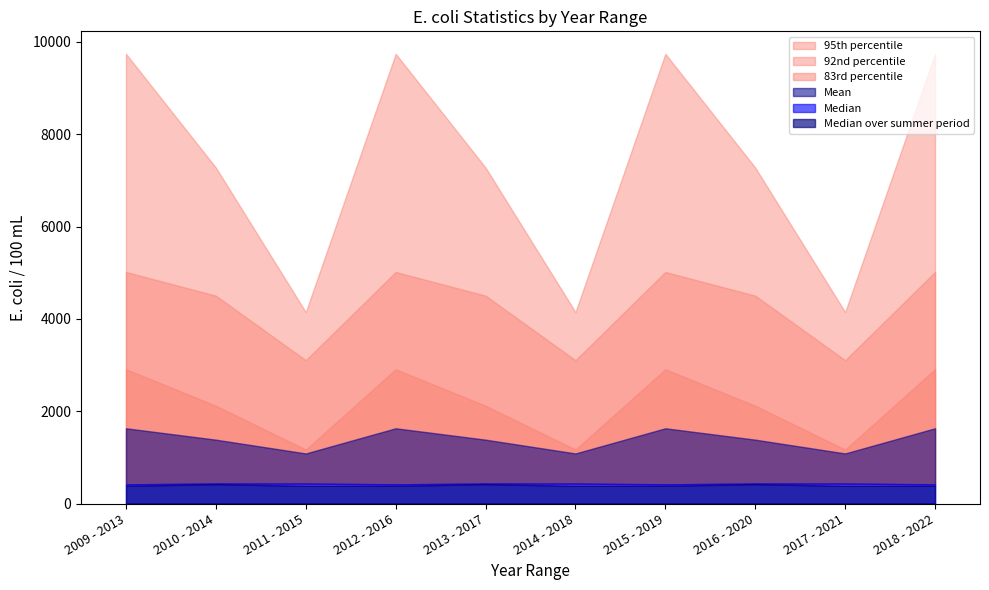

How many interior local valleys does the 95th percentile series have?

3